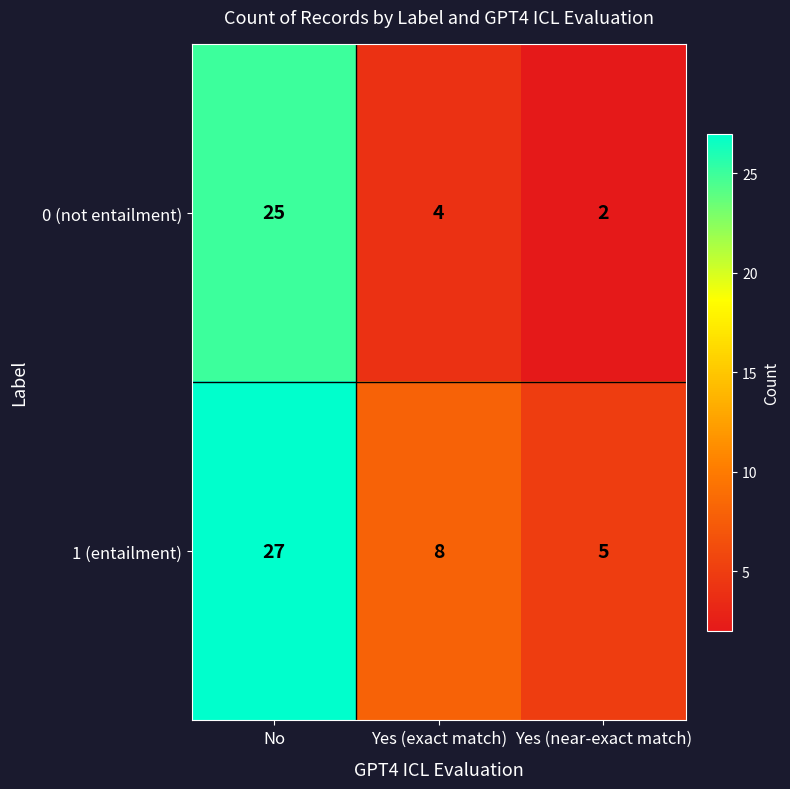

The 0 (not entailment) series shows 25 at No. True or false?

True